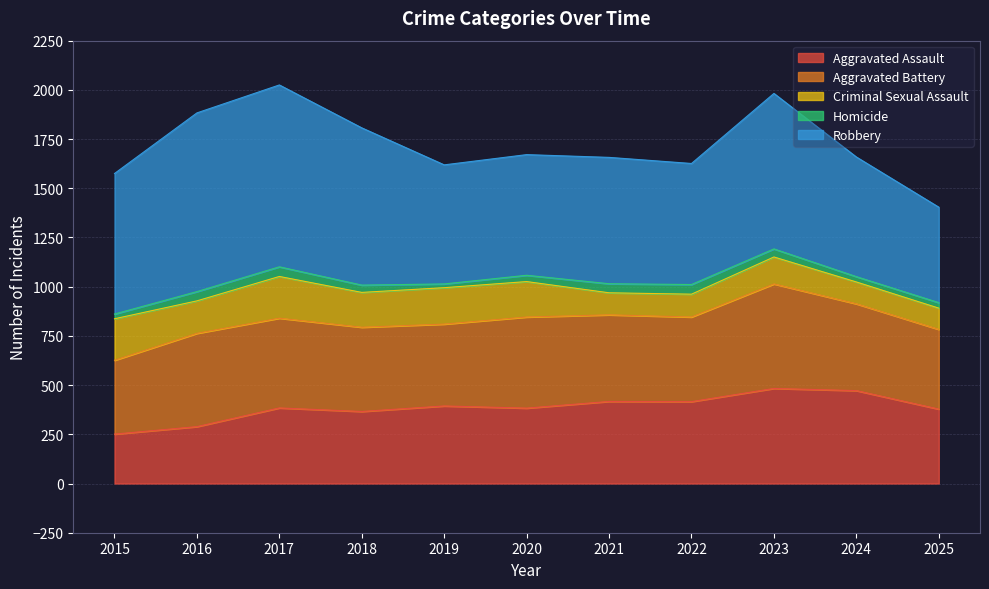

True or false: Criminal Sexual Assault has more than 0 interior local peaks.

True